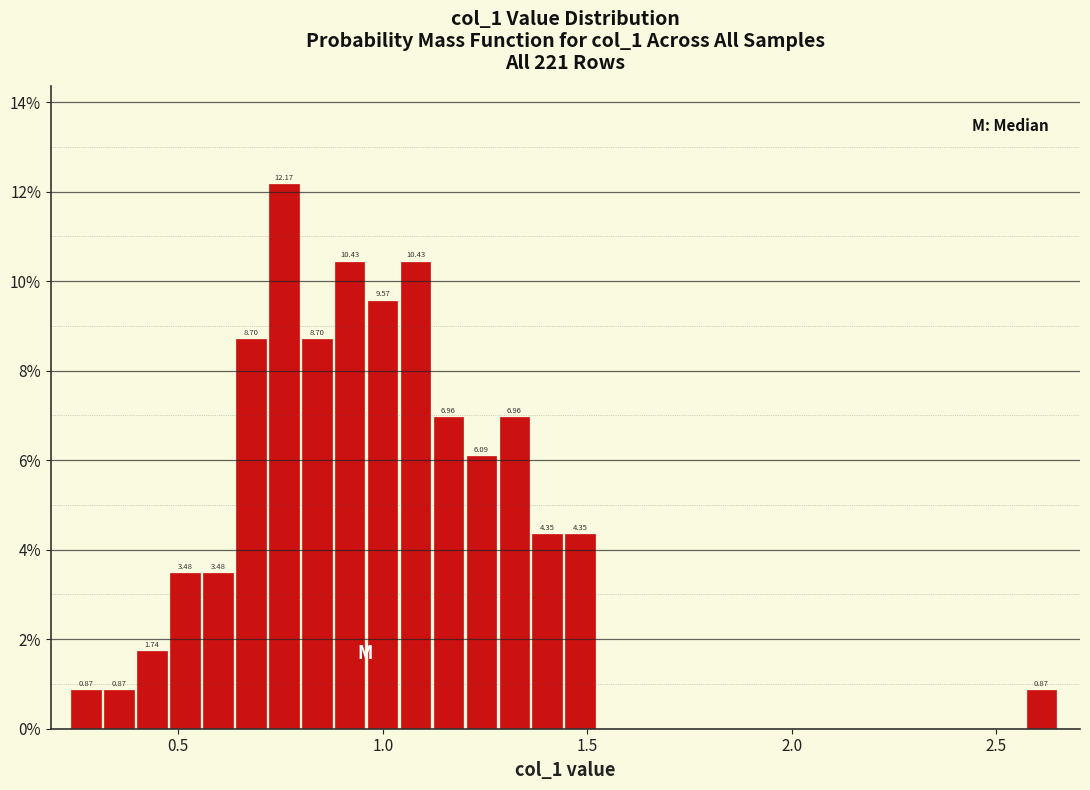

Read against the x-axis, roughly where is the centre of the tallest bar?

0.75